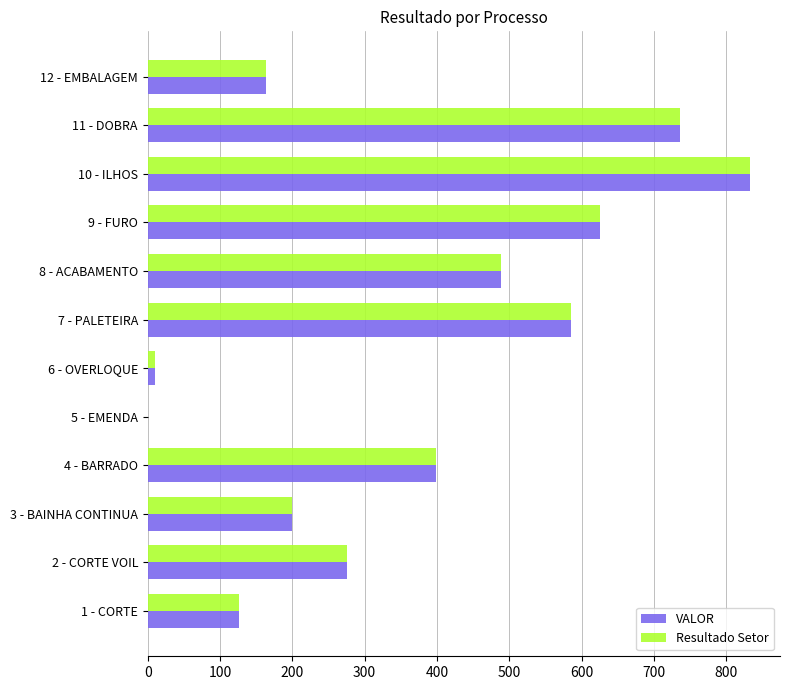

At which category is the sum across all series the highest?

10 - ILHOS